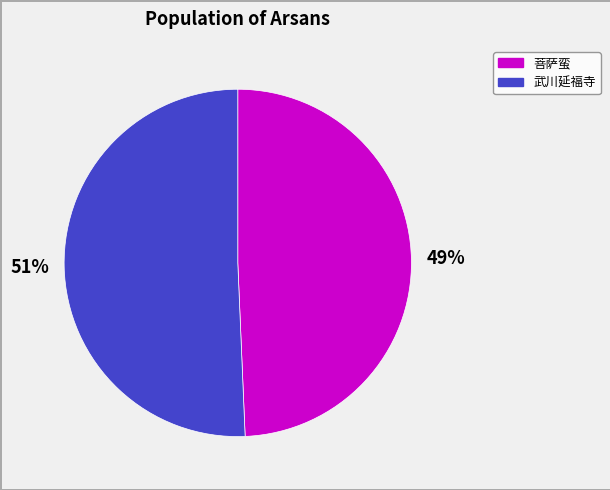

Is there a majority slice in this chart?

Yes